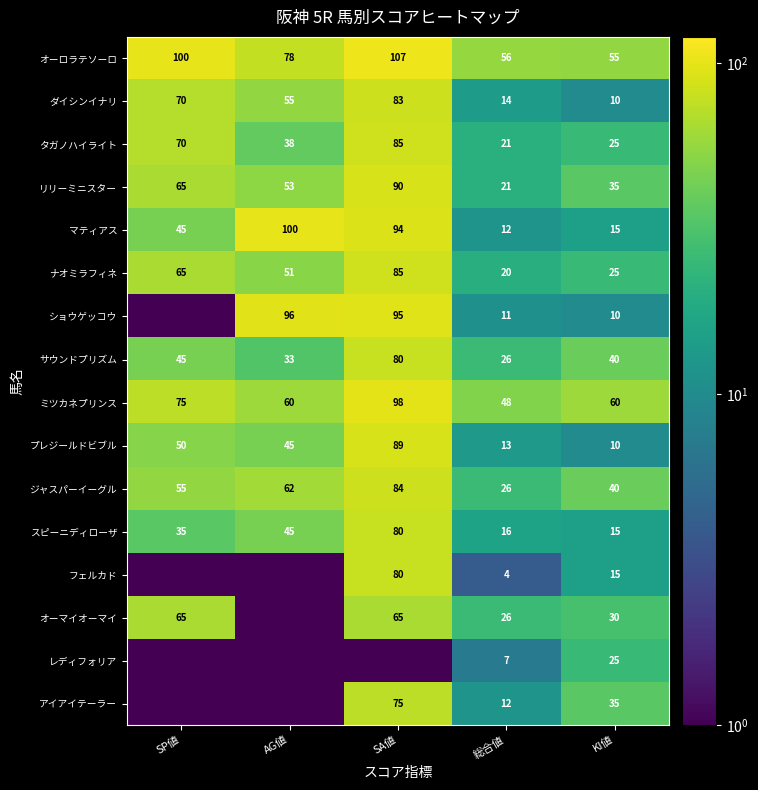

Which label corresponds to the largest value in the chart?

SA値